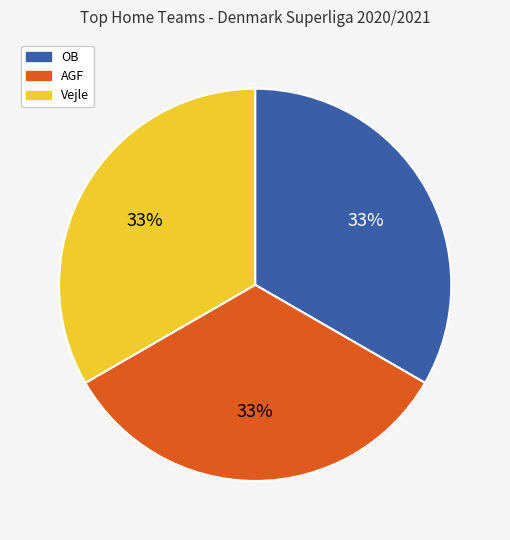

Does any single category account for the majority?

No